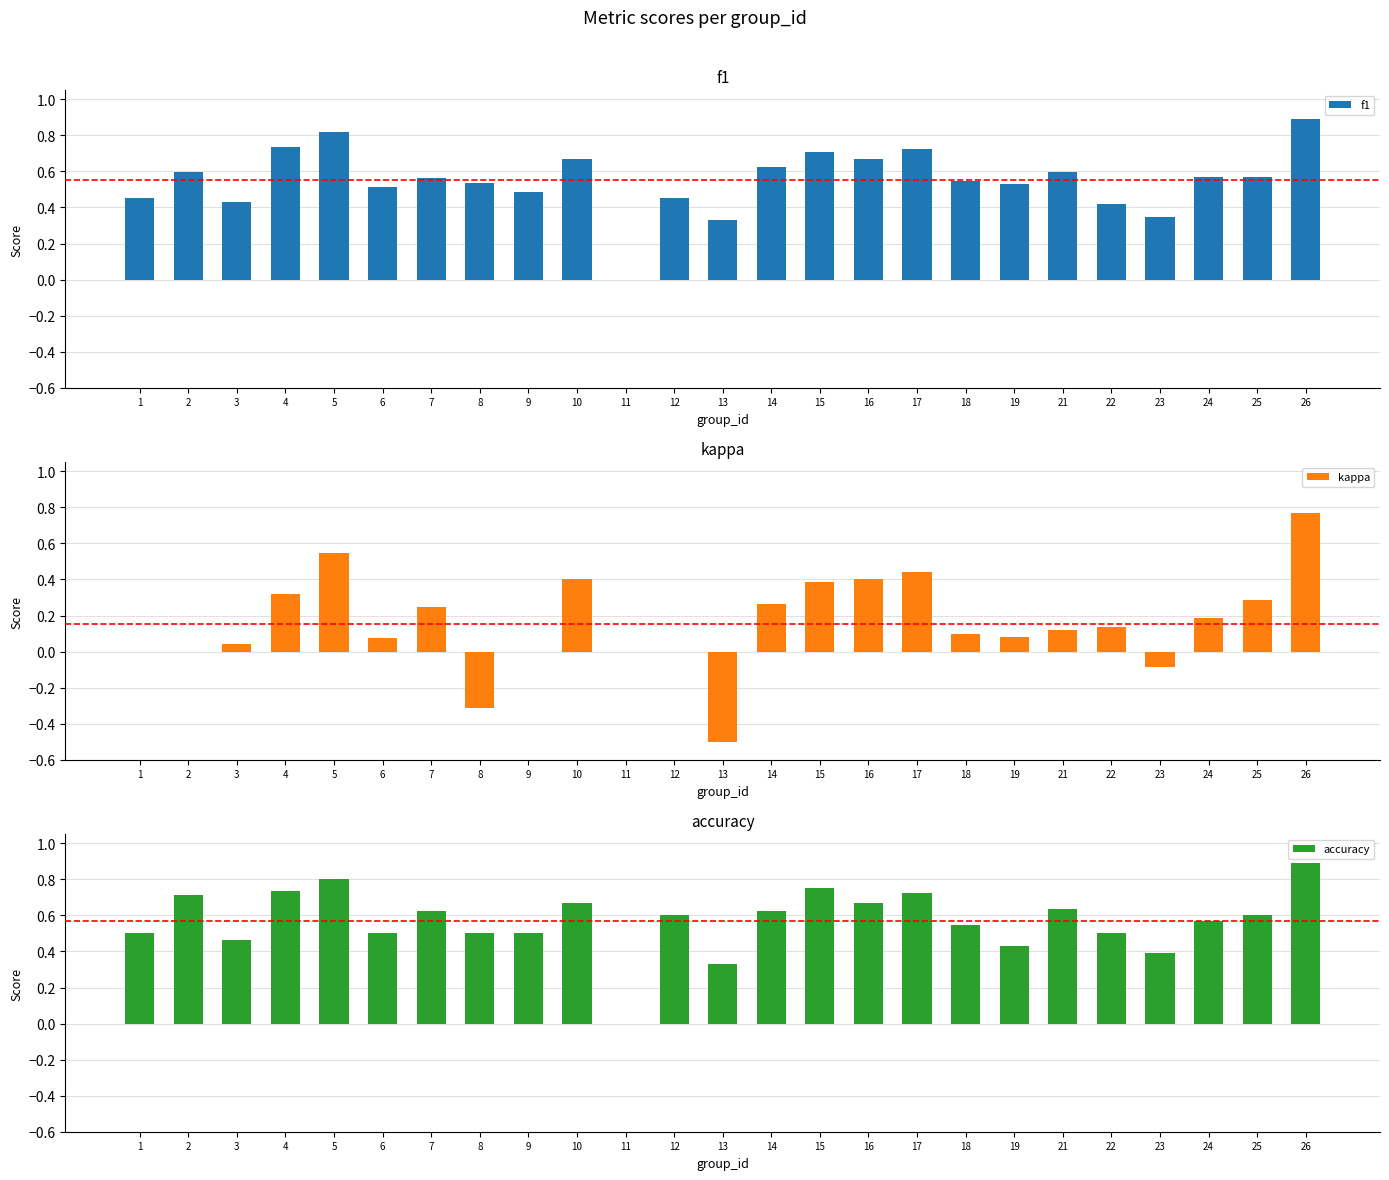

What is the total value across all series at 3?

0.9